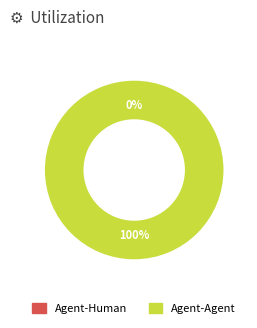

True or false: Agent-Agent accounts for 99% of the total.

False